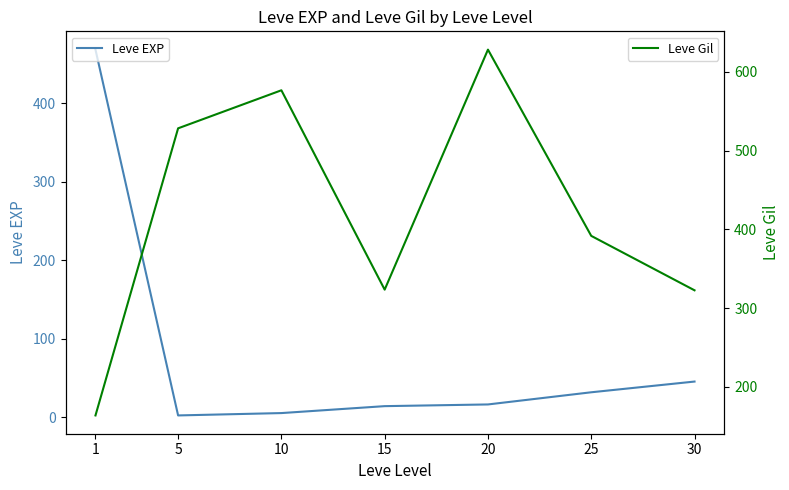

Reading right to left, extract all data points from this chart.

Leve EXP: 30=45.5	25=31.8	20=16.3	15=14.2	10=5.3	5=2.3	1=468.5
Leve Gil: 30=322.5	25=391.7	20=628.3	15=323.3	10=576.7	5=528.3	1=163.5